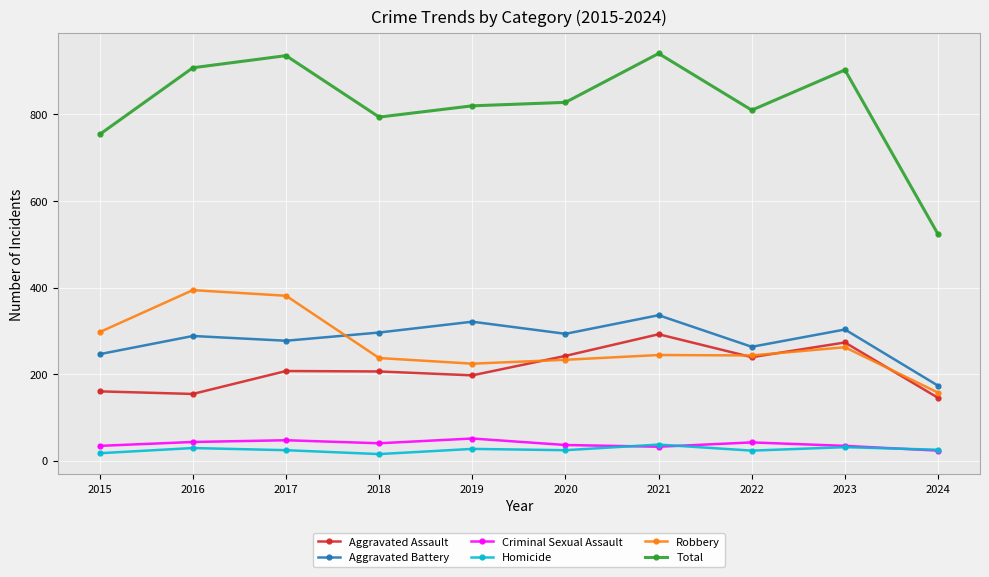

True or false: Criminal Sexual Assault and Aggravated Battery cross at least once.

False